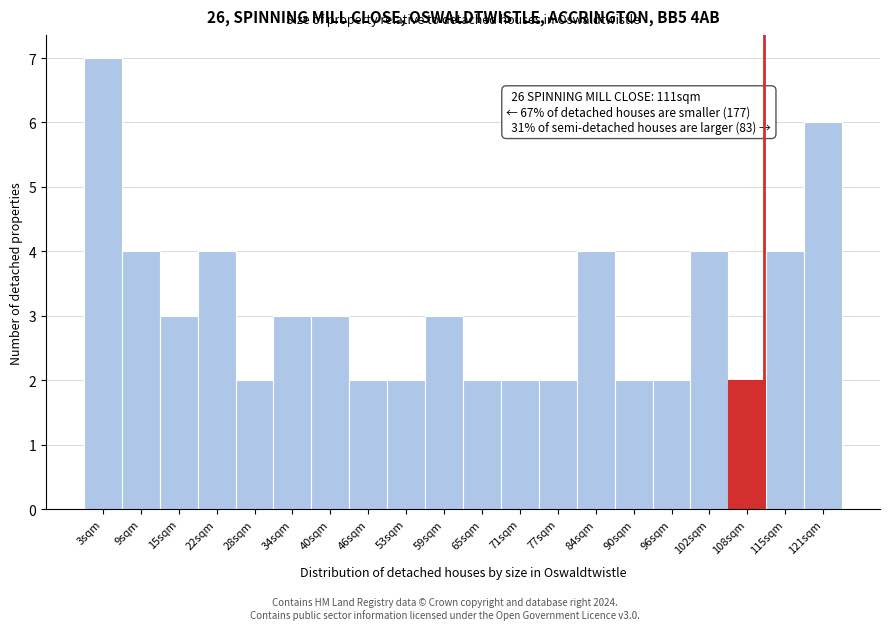

Over which range of the x-axis is the bar tallest?

0 to 6